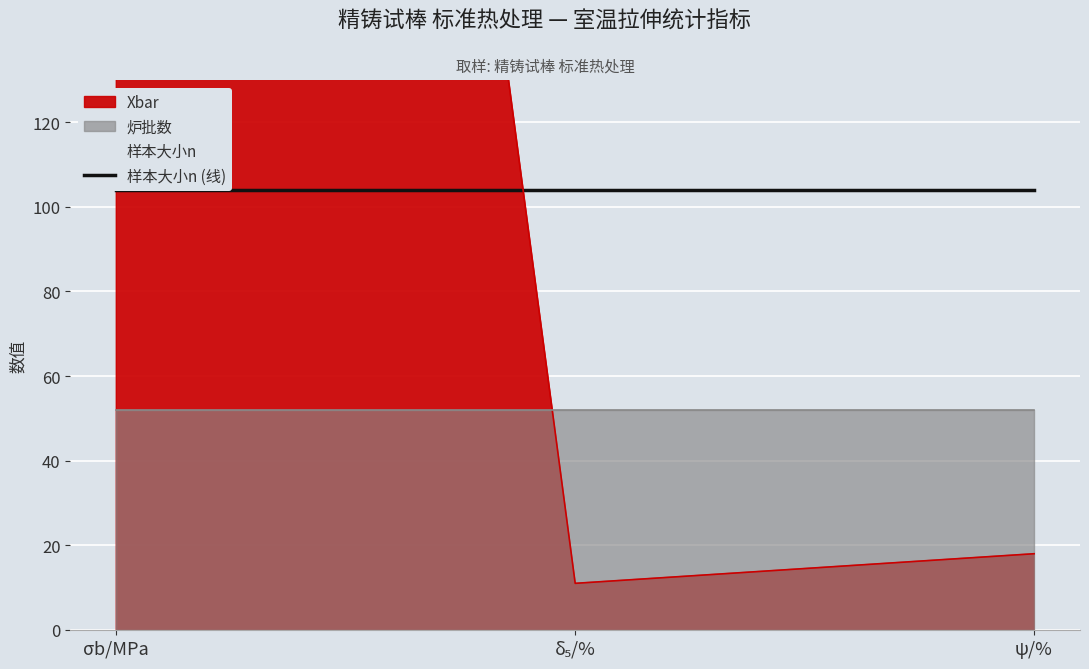

At which category is the sum across all series the highest?

σb/MPa